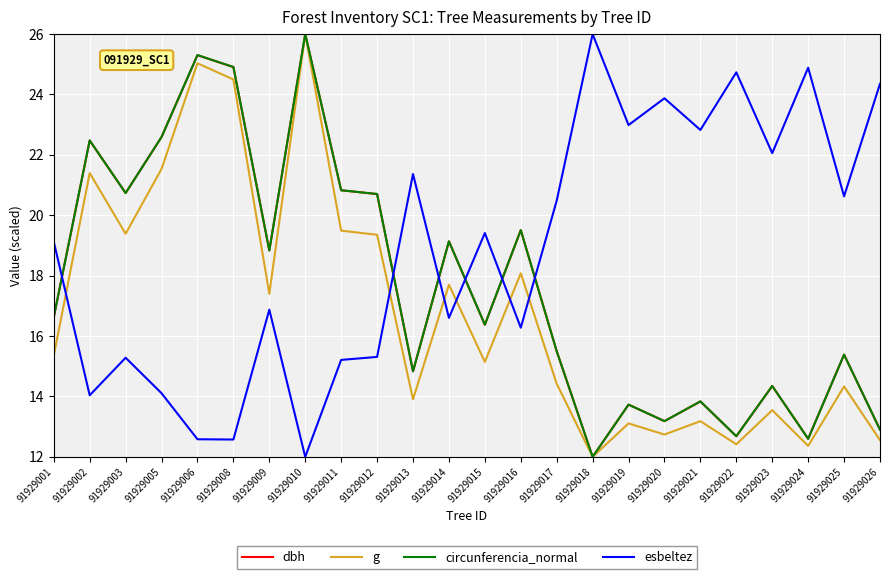

Where does the circunferencia_normal series first go above 16?

91929001